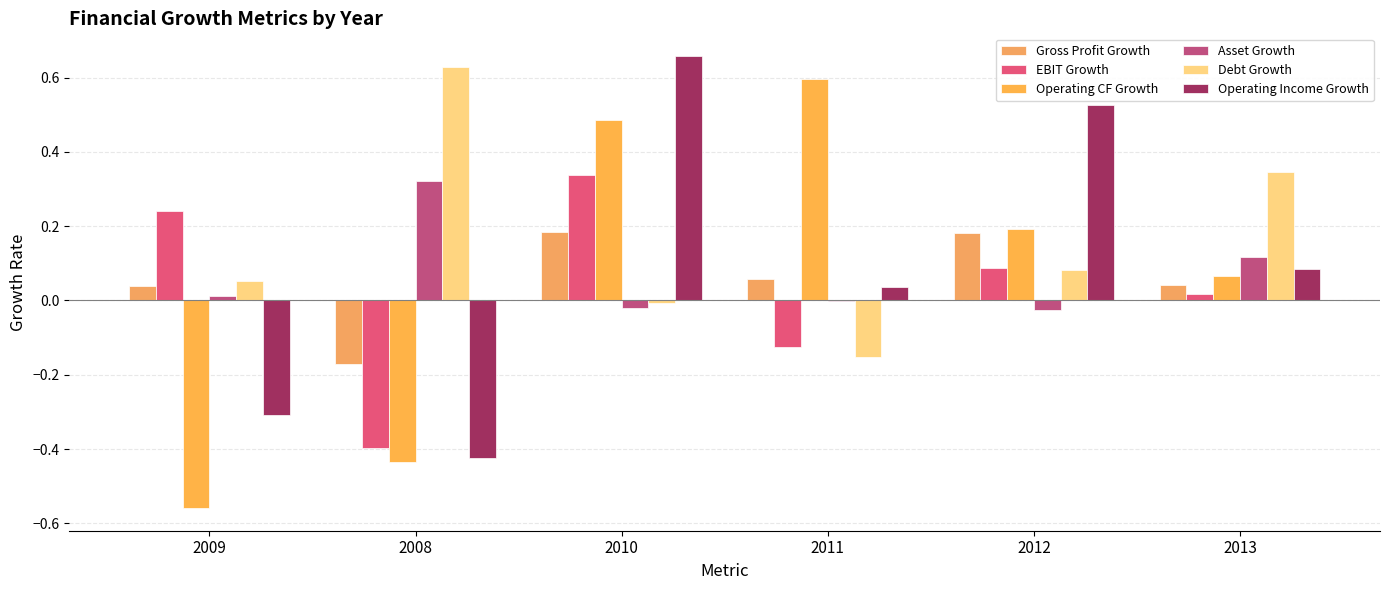

At which category does the chart reach its peak across all series?

2010